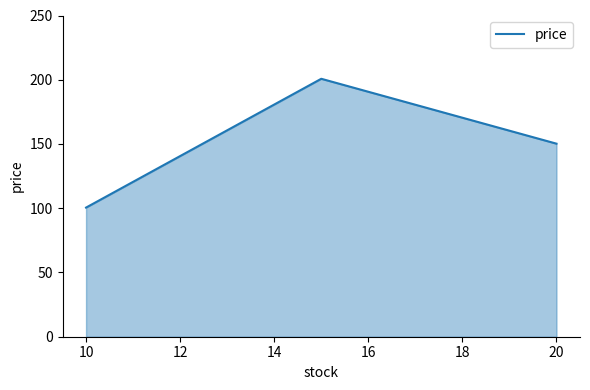

What is the minimum value shown in the chart?

100.5